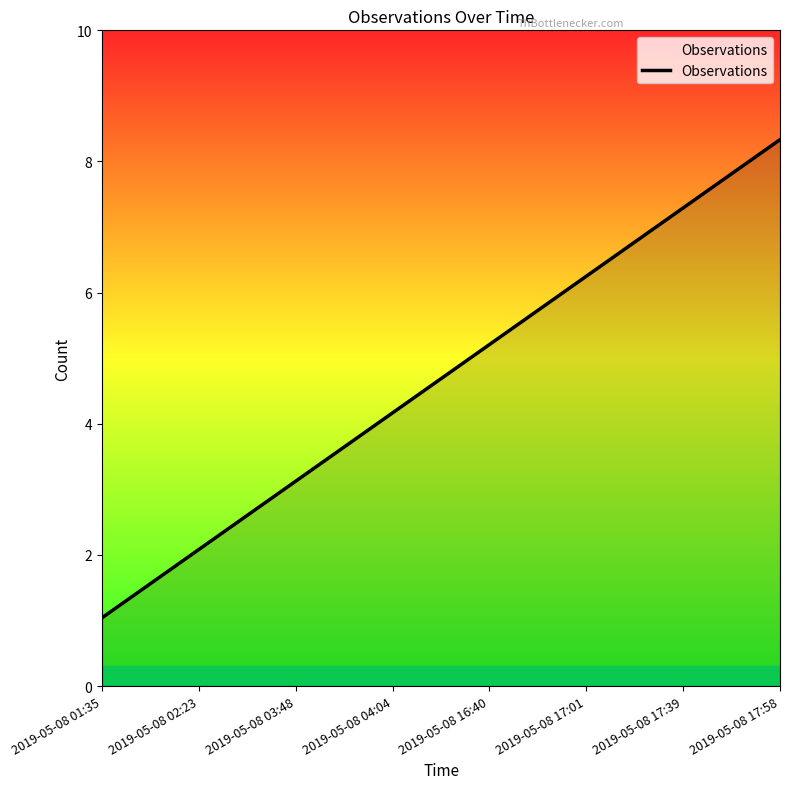

Does the chart have visible grid lines?

No